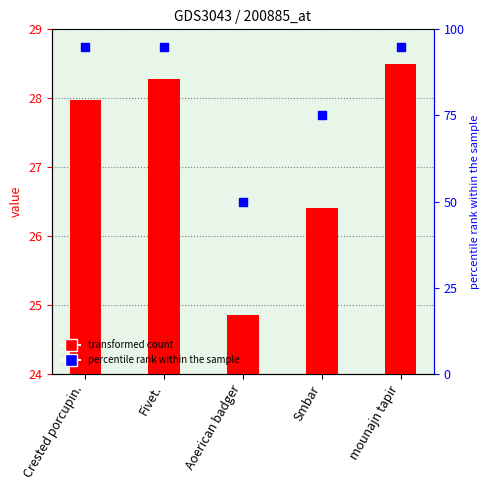

Is the value of percentile rank within the sample at Fivet. greater than the value of col1 at Aoerican badger?

Yes